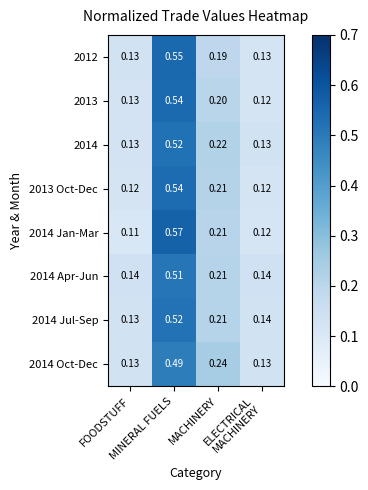

How many data points does each series have?

4